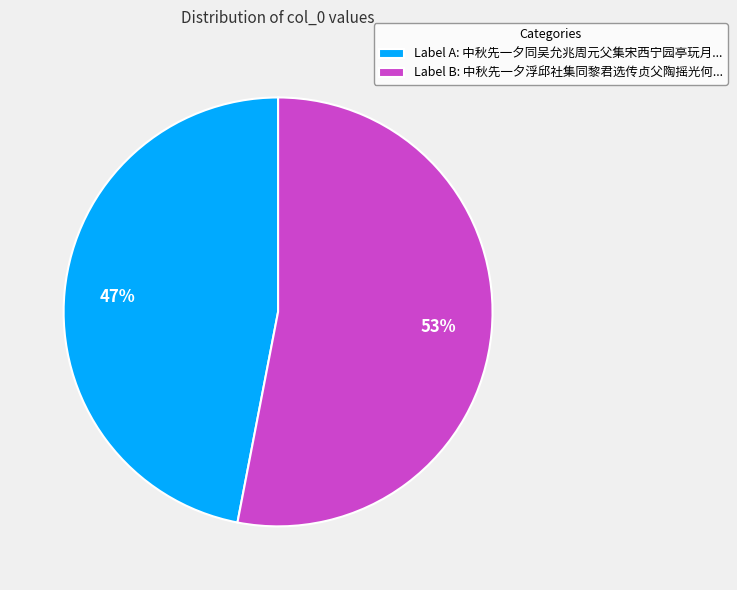

Do Label B: 中秋先一夕浮邱社集同黎君选传贞父陶摇光何... and Label A: 中秋先一夕同吴允兆周元父集宋西宁园亭玩月... together represent more than half of the pie?

Yes